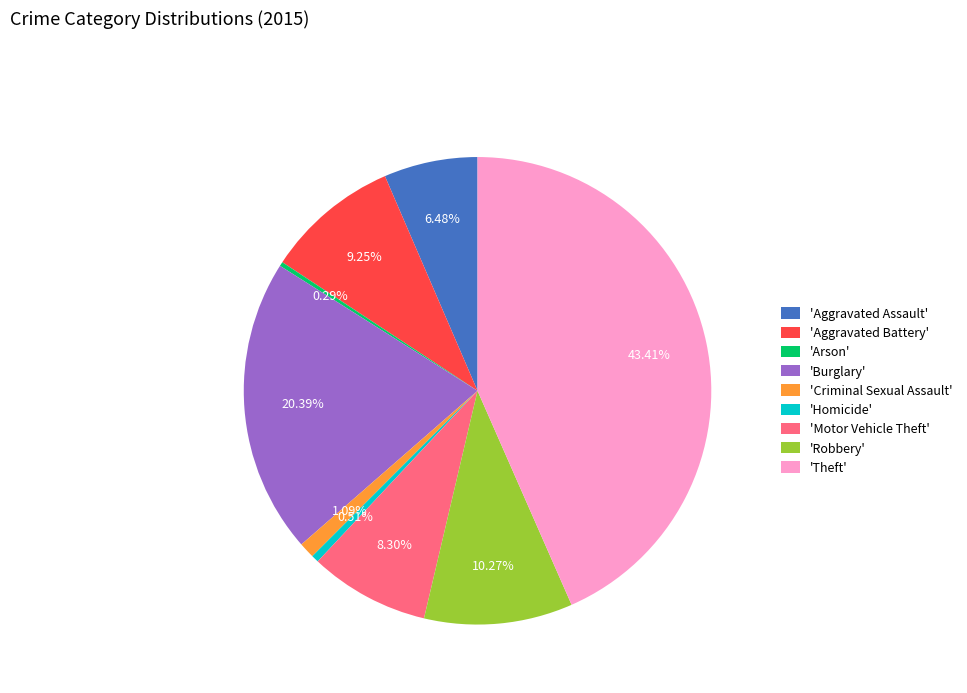

What is the largest slice in the pie chart?

'Theft'